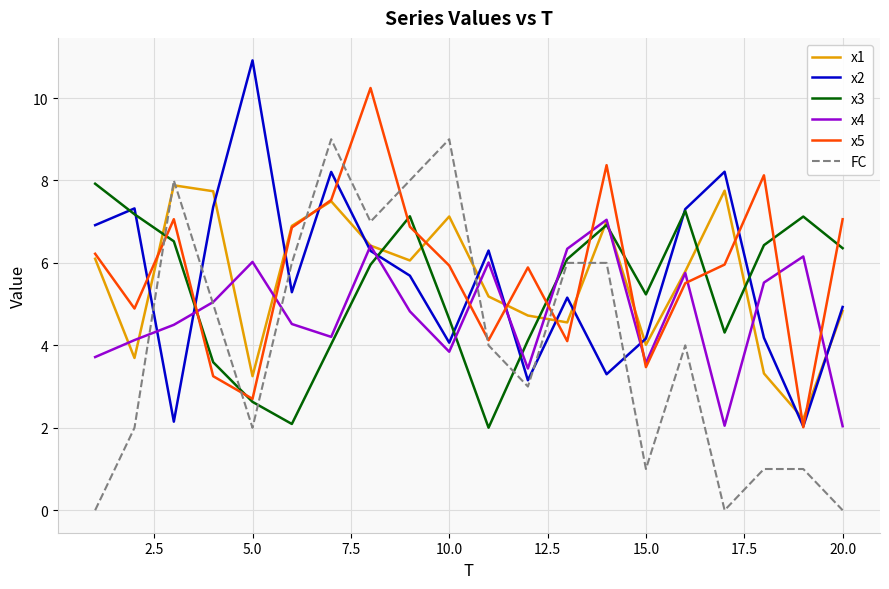

Which series ends up on top after the final intersection of x3 and x4?

x3